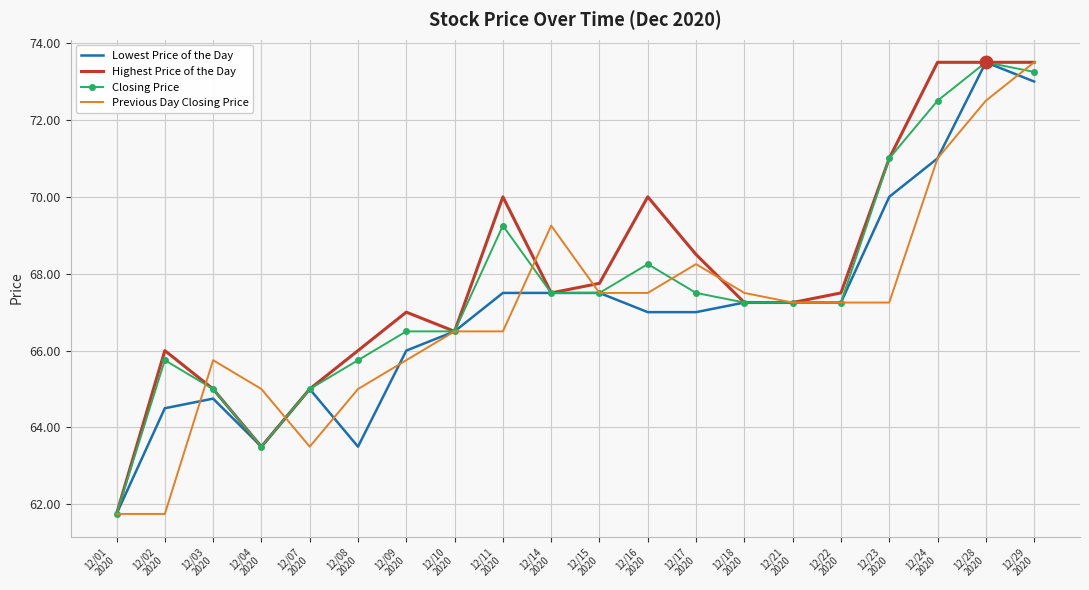

What is the lowest value of the Closing Price series?

61.8